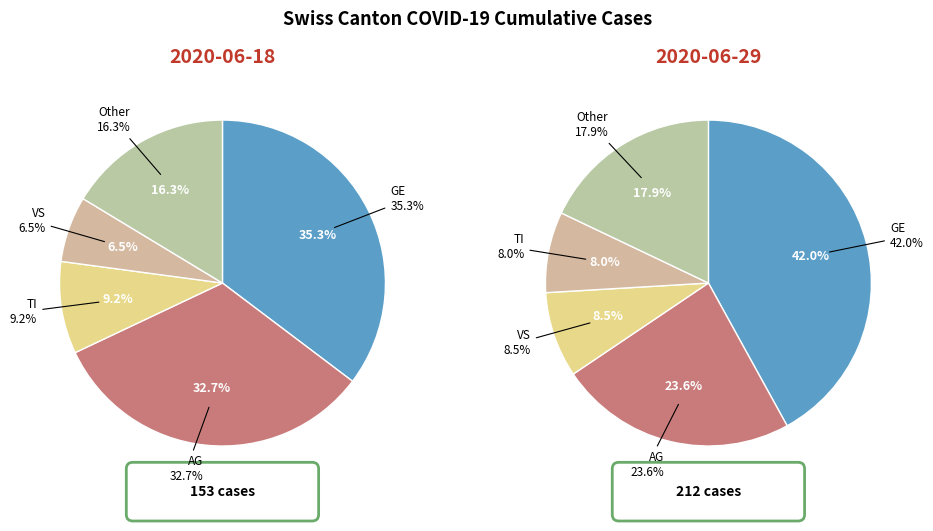

Is there any slice that represents more than half of the pie?

No